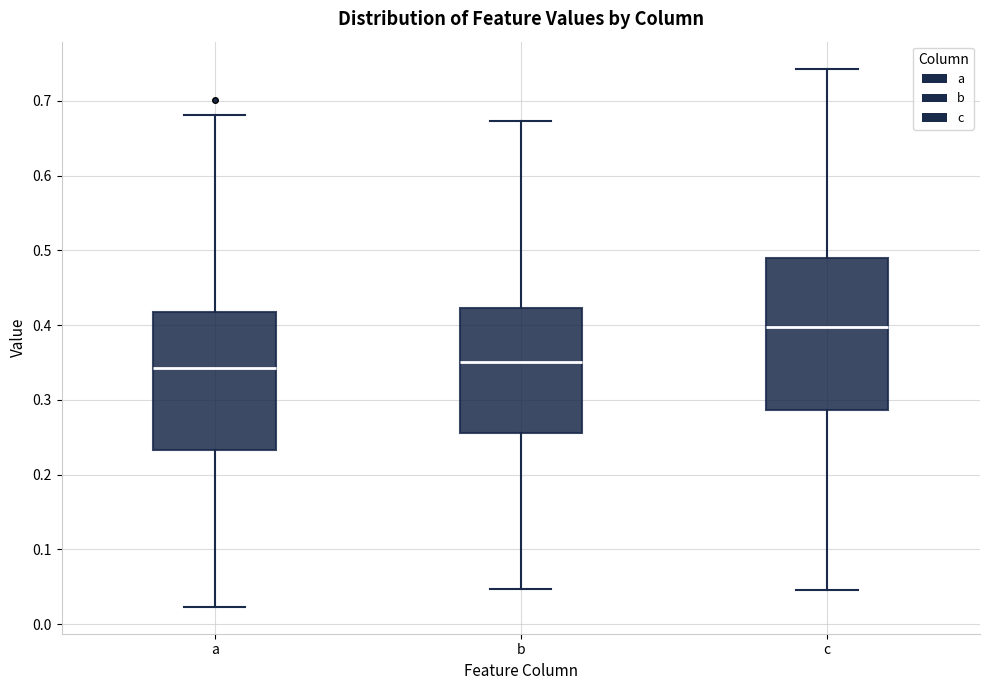

Where is the lower edge of the box for a on the y-axis? The values are not printed on the chart, so give them approximately, as read against the axis.

0.23